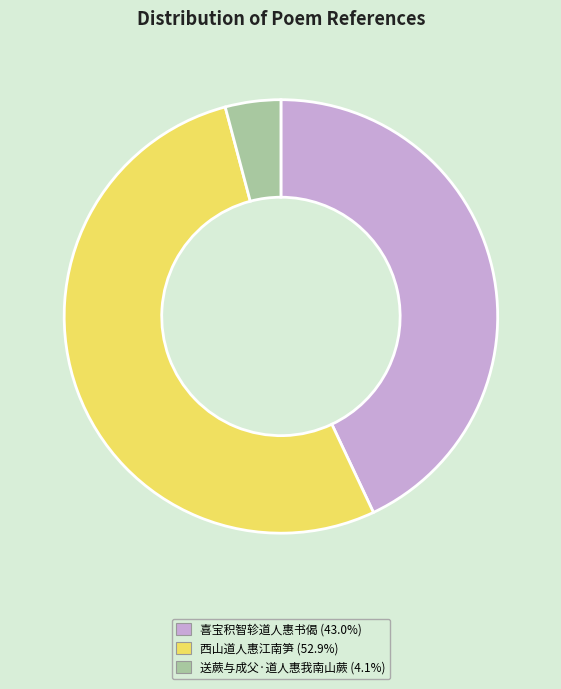

How many segments does this pie chart have?

3